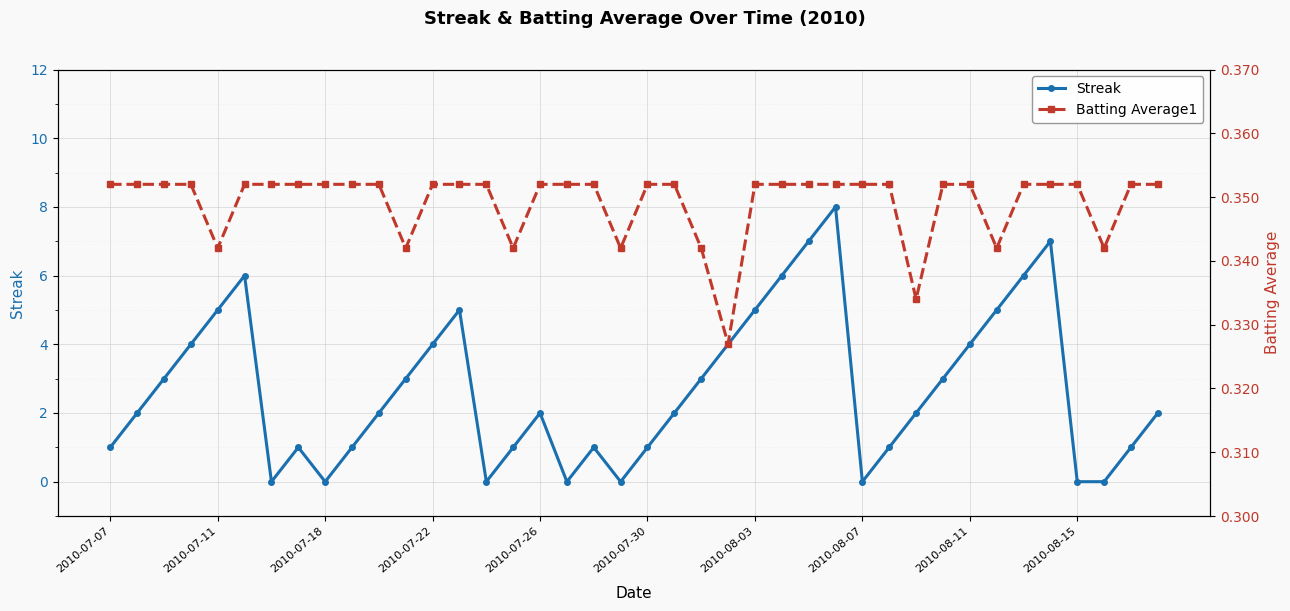

At which label does Batting Average1 reach its minimum?

23